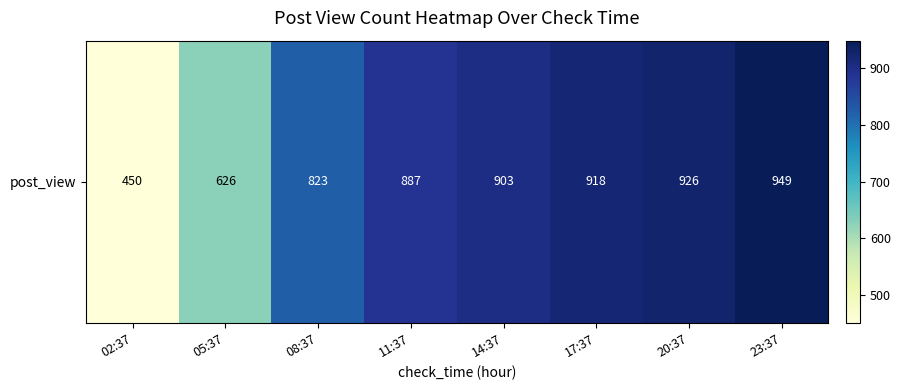

Reading left to right, transcribe all the data shown in this chart.

02:37=450	05:37=626	08:37=823	11:37=887	14:37=903	17:37=918	20:37=926	23:37=949